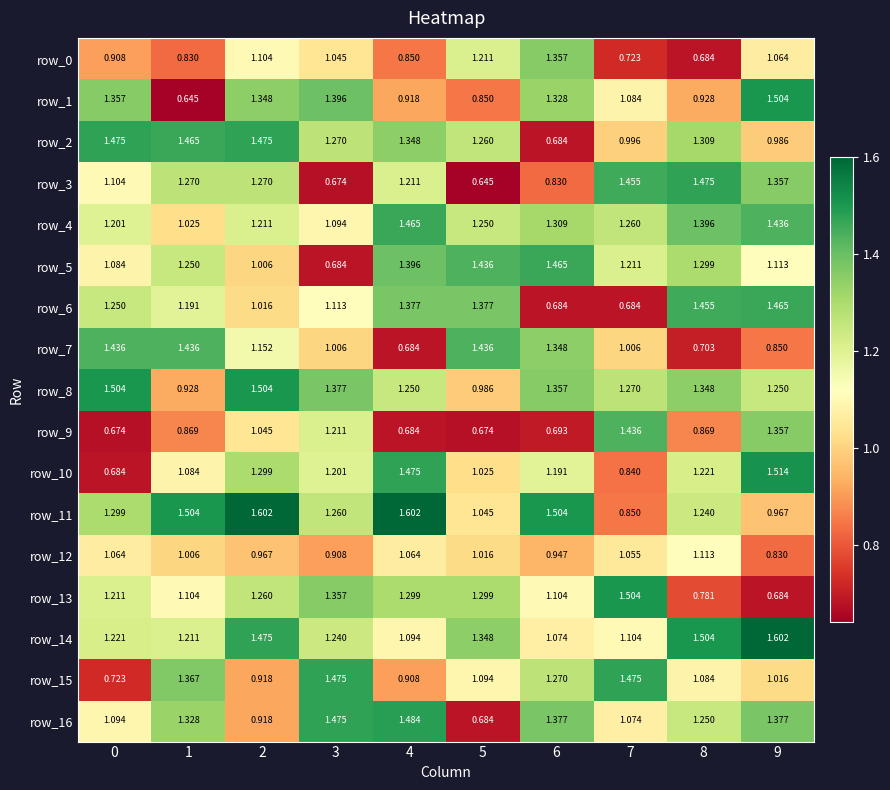

Is the value of row_13 at 7 greater than the value of row_5 at 2?

Yes